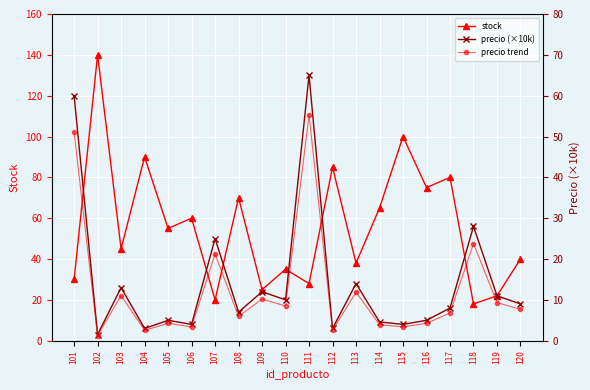

Reading left to right, transcribe all the data shown in this chart.

stock: 101=30.0	102=140.0	103=45.0	104=90.0	105=55.0	106=60.0	107=20.0	108=70.0	109=25.0	110=35.0	111=28.0	112=85.0	113=38.0	114=65.0	115=100.0	116=75.0	117=80.0	118=18.0	119=22.0	120=40.0
precio (×10k): 101=60.0	102=1.5	103=13.0	104=3.0	105=5.0	106=4.0	107=25.0	108=7.0	109=12.0	110=10.0	111=65.0	112=3.0	113=14.0	114=4.6	115=4.0	116=5.0	117=8.0	118=28.0	119=11.0	120=9.0
precio trend: 101=51.0	102=1.3	103=11.0	104=2.5	105=4.2	106=3.4	107=21.2	108=5.9	109=10.2	110=8.5	111=55.2	112=2.5	113=11.9	114=3.9	115=3.4	116=4.2	117=6.8	118=23.8	119=9.3	120=7.6